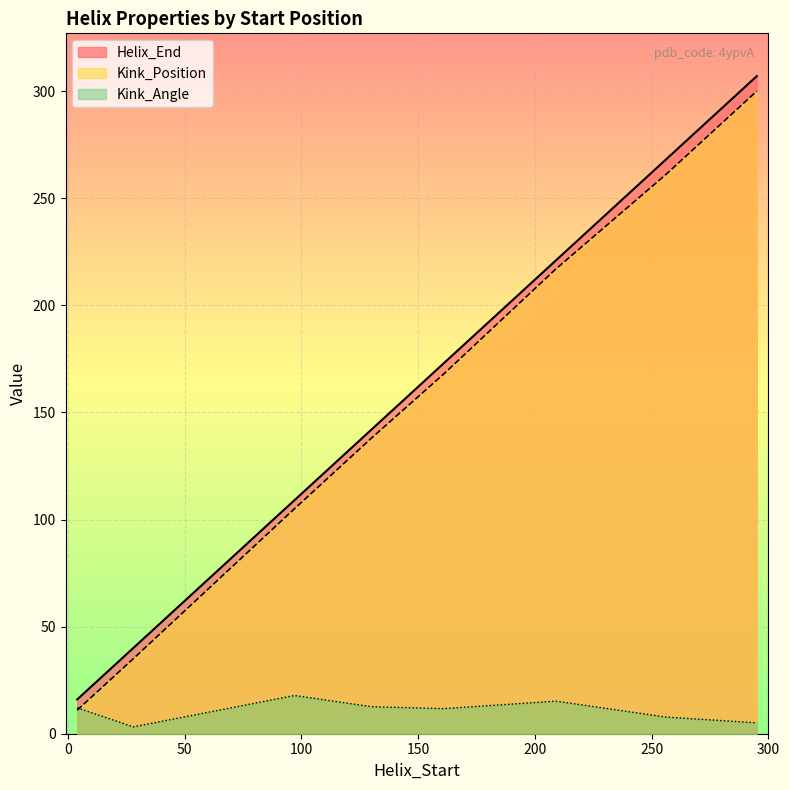

At which label does Kink_Angle first exceed 12?

4